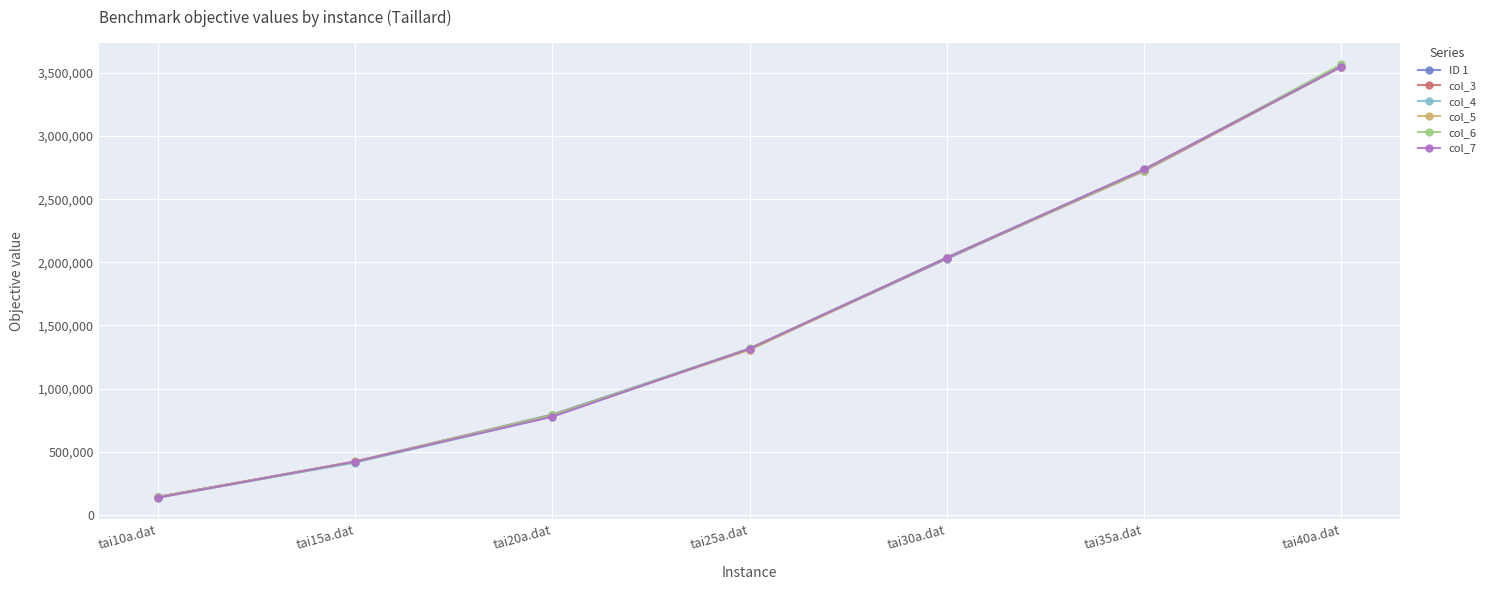

Where is col_3 nearest to the value 1845535?

tai30a.dat